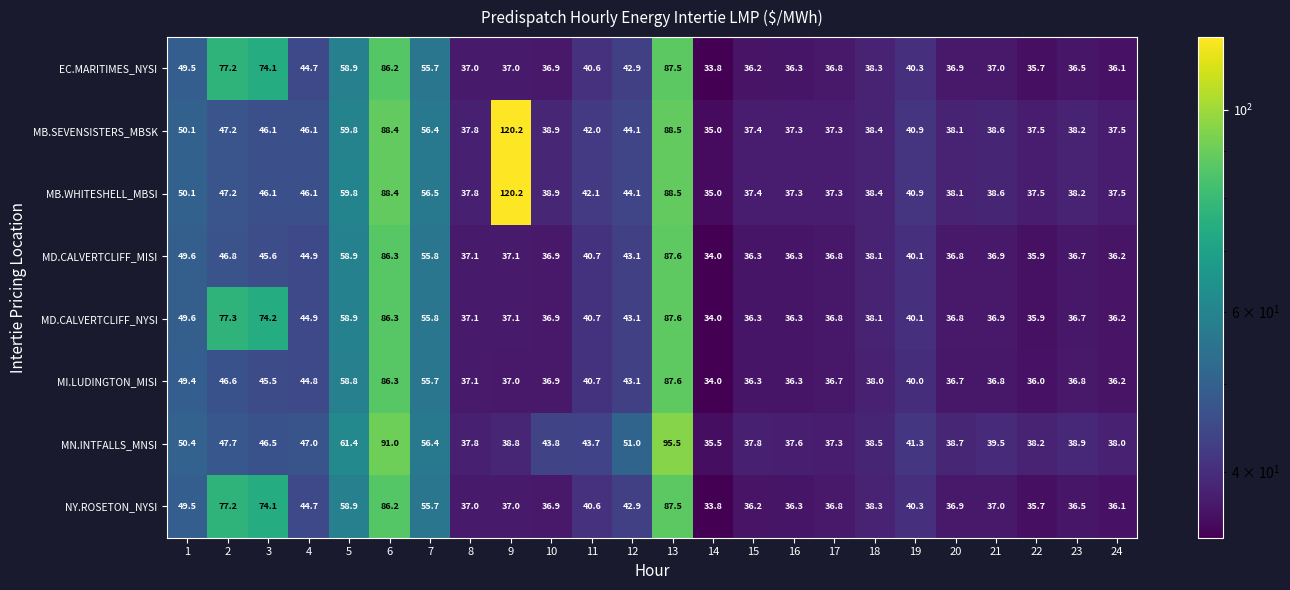

Is it true that MN.INTFALLS_MNSI equals 23.3 at 1?

False